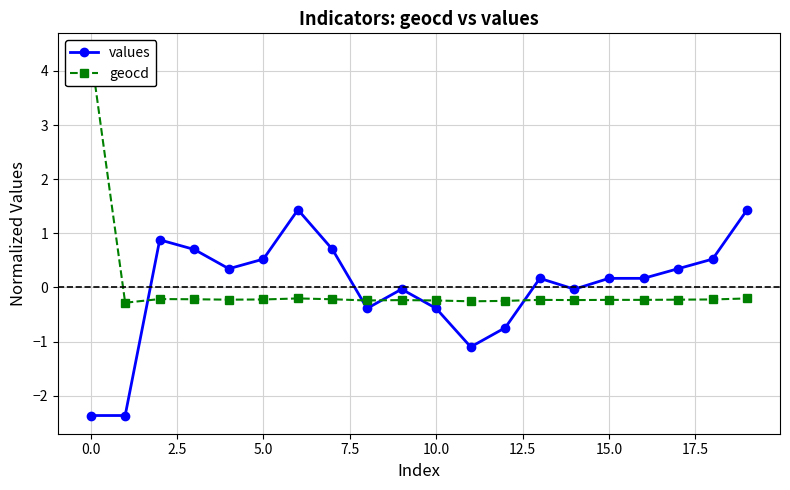

The values series shows -2.4 at 0.0. True or false?

True